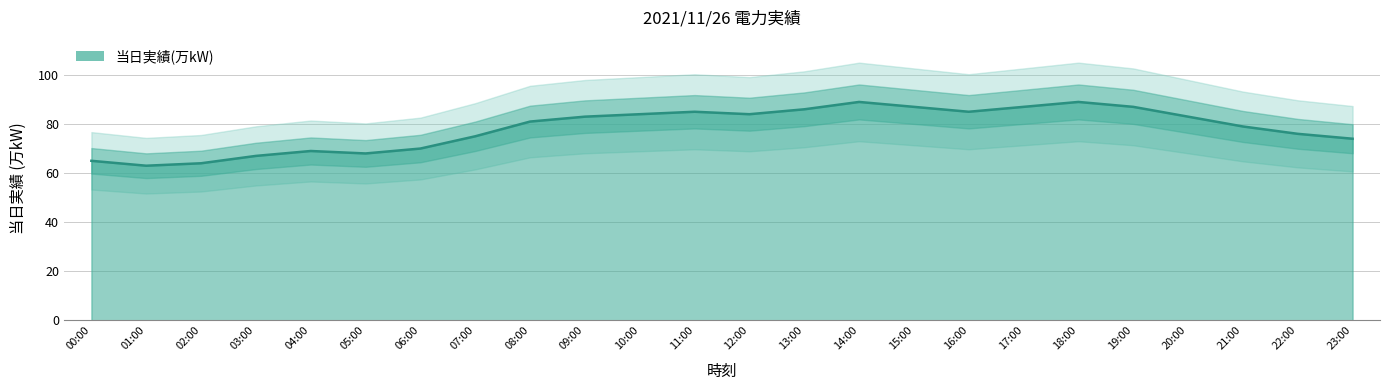

What is the sum of the values at 17:00 and 20:00?

170